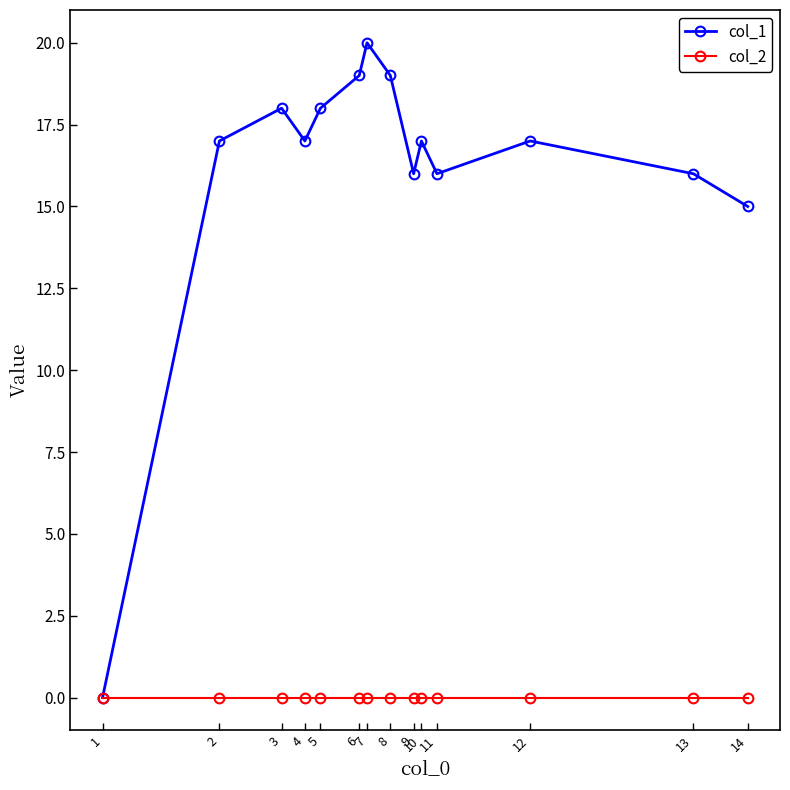

How many lines are shown in the chart?

2